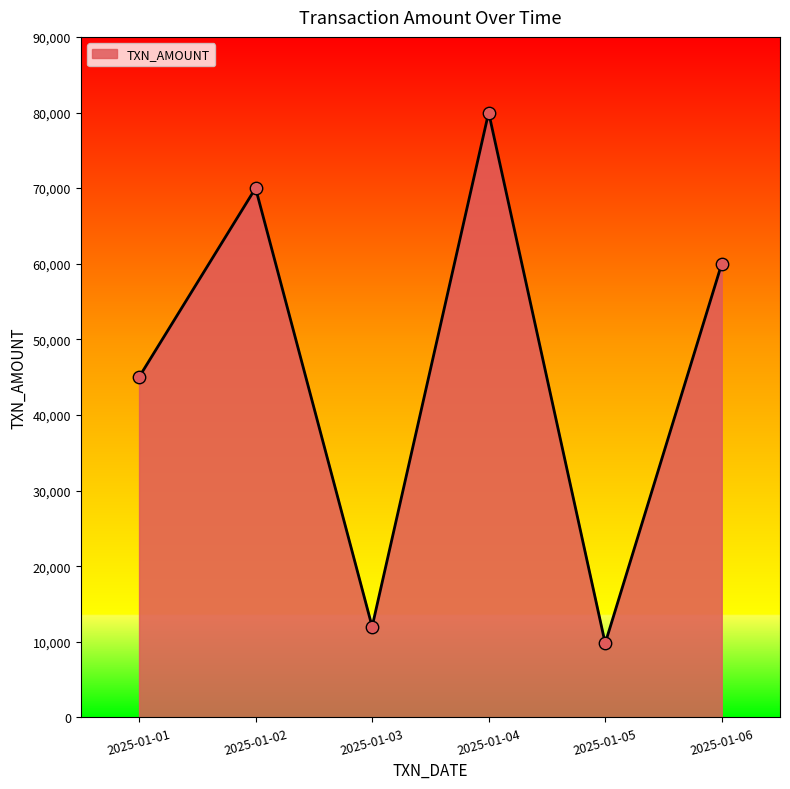

What is the change in value from 2025-01-01 to 2025-01-02?

+25000